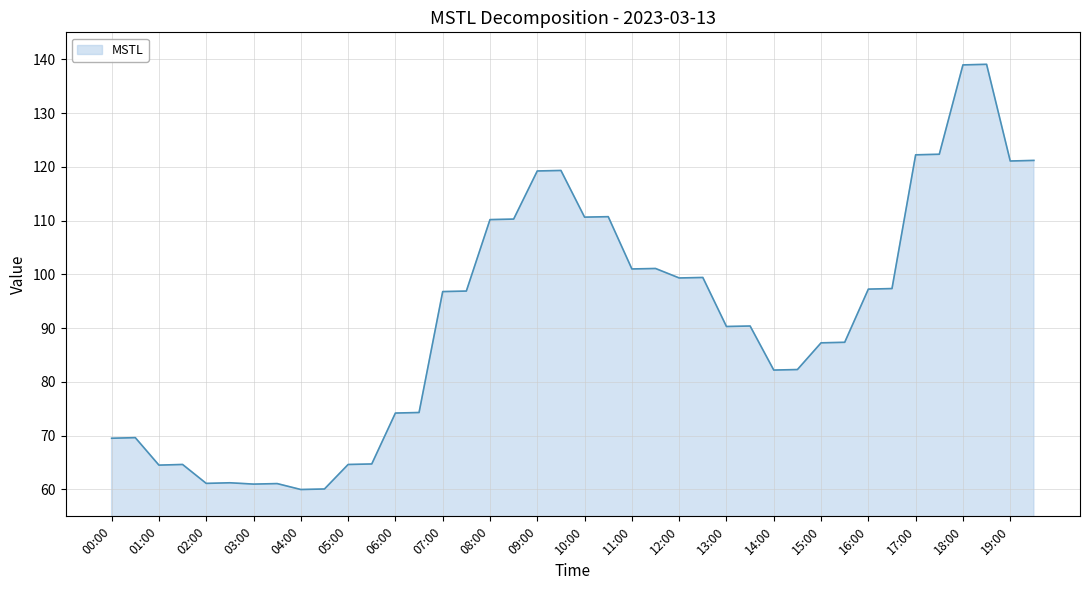

What is the maximum value shown in the chart?

139.1